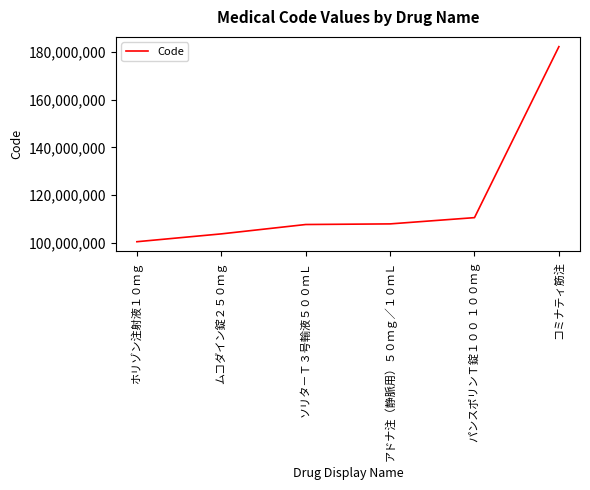

How many values are below 108010001?

3